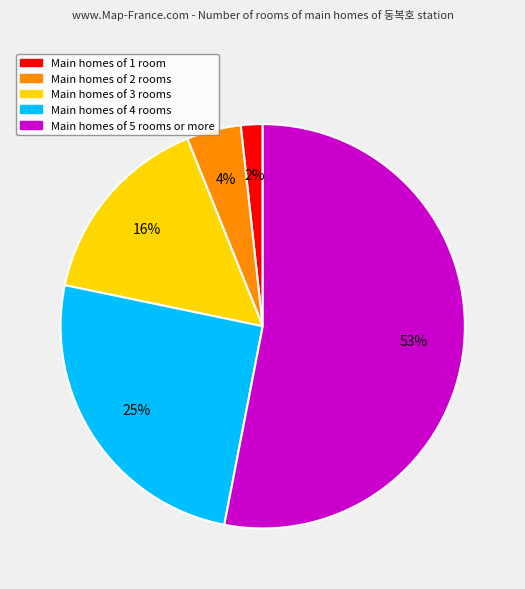

To the nearest percent, what is the difference between the largest and smallest slice percentages?

51%